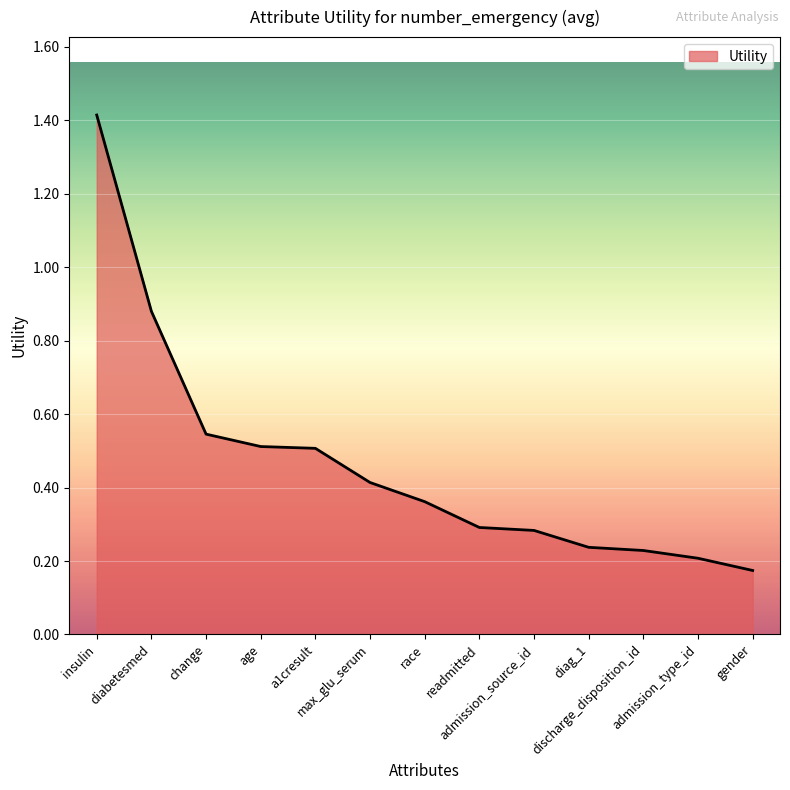

How many lines are shown in the chart?

1